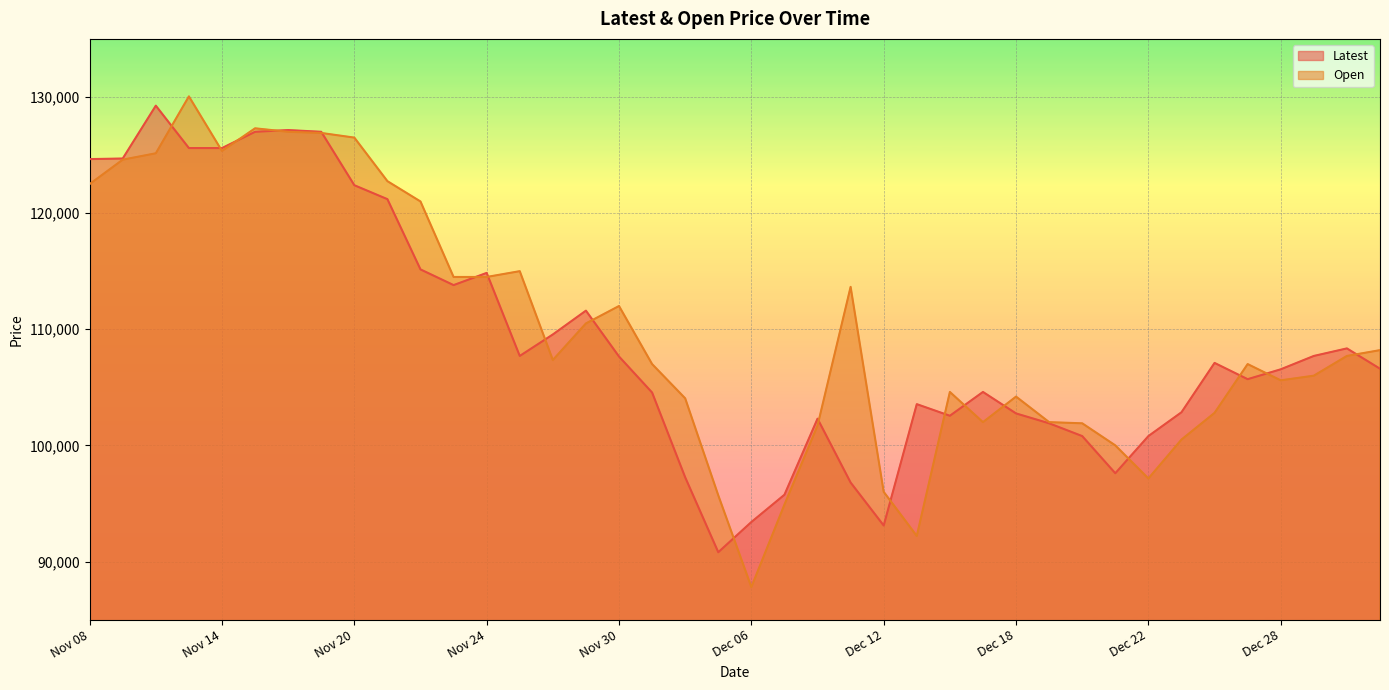

What is the total value across all series at Dec 13?

195750